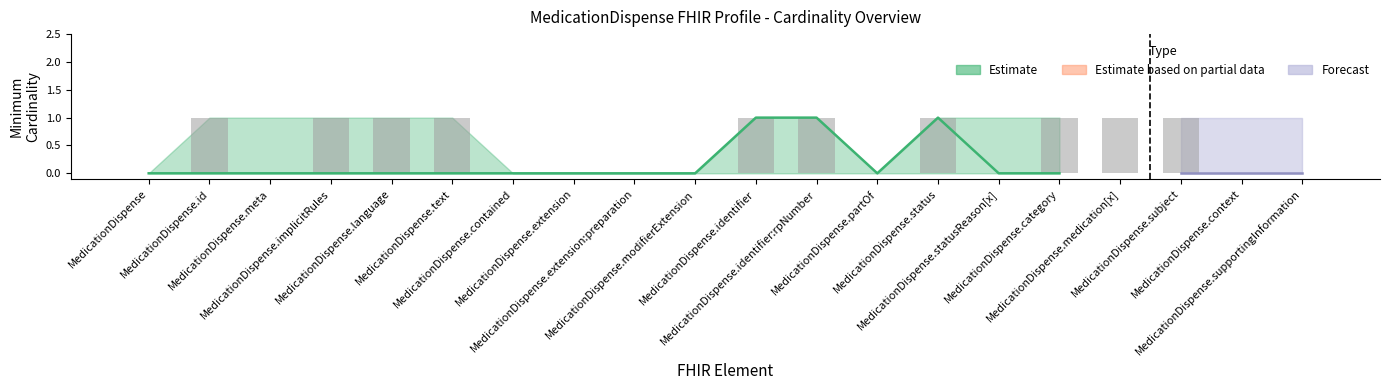

What is the change in value from MedicationDispense.modifierExtension to MedicationDispense.identifier:rpNumber?

+1